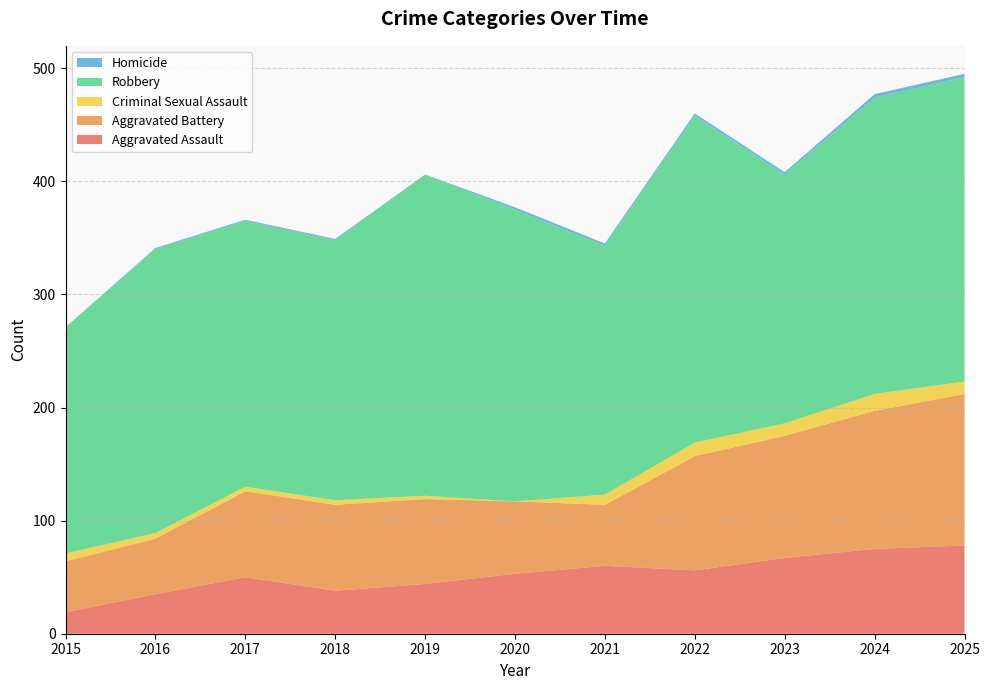

Reading left to right, transcribe all the data shown in this chart.

Aggravated Assault: 2015=19	2016=35	2017=50	2018=38	2019=44	2020=53	2021=60	2022=56	2023=67	2024=75	2025=78
Aggravated Battery: 2015=45	2016=49	2017=76	2018=76	2019=75	2020=64	2021=54	2022=101	2023=108	2024=122	2025=134
Criminal Sexual Assault: 2015=7	2016=5	2017=4	2018=4	2019=3	2020=0	2021=9	2022=12	2023=11	2024=15	2025=11
Robbery: 2015=200	2016=251	2017=235	2018=230	2019=284	2020=258	2021=220	2022=289	2023=220	2024=262	2025=269
Homicide: 2015=0	2016=1	2017=1	2018=1	2019=0	2020=2	2021=2	2022=2	2023=2	2024=3	2025=3